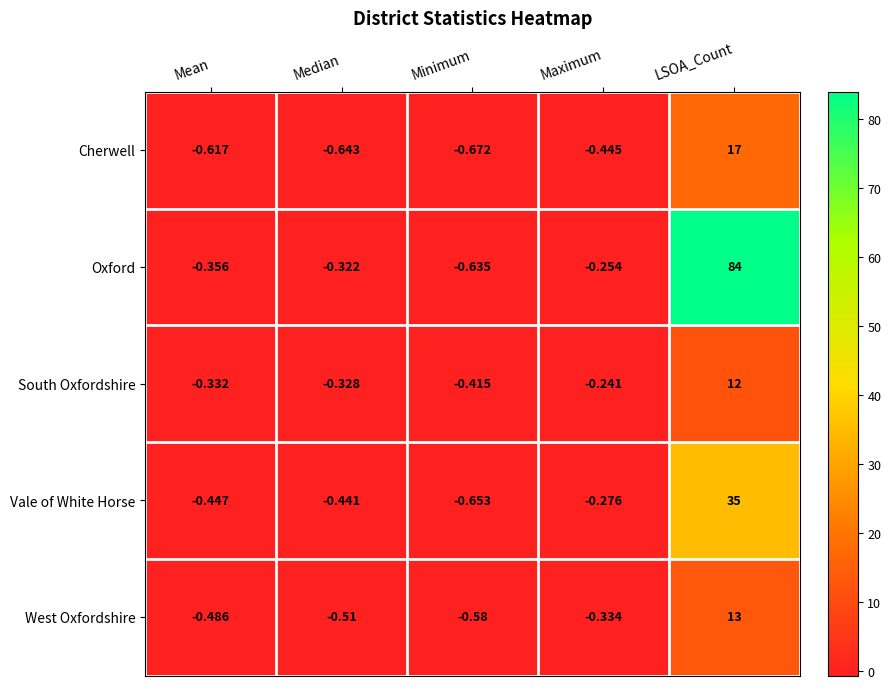

Which series changed the most between Mean and Minimum?

Oxford